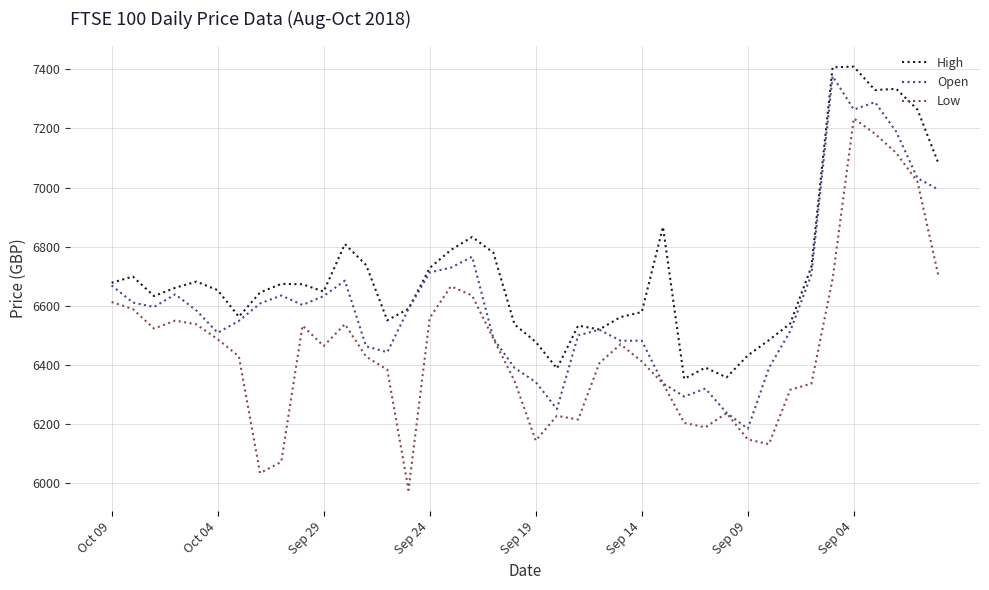

What is the lowest value of the High series?

6353